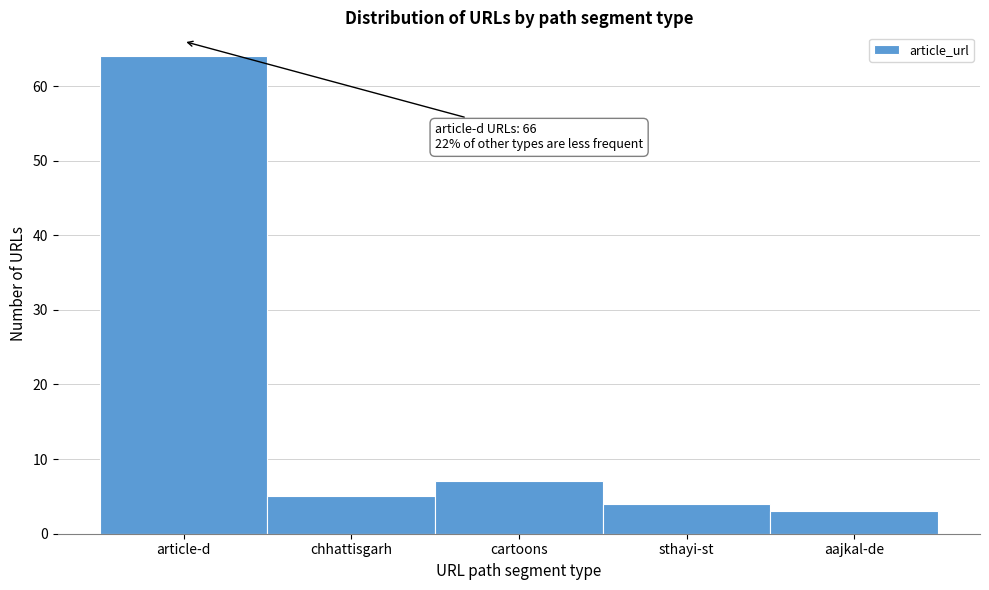

Reading left to right, list all the values displayed in this chart.

64	5	7	4	3